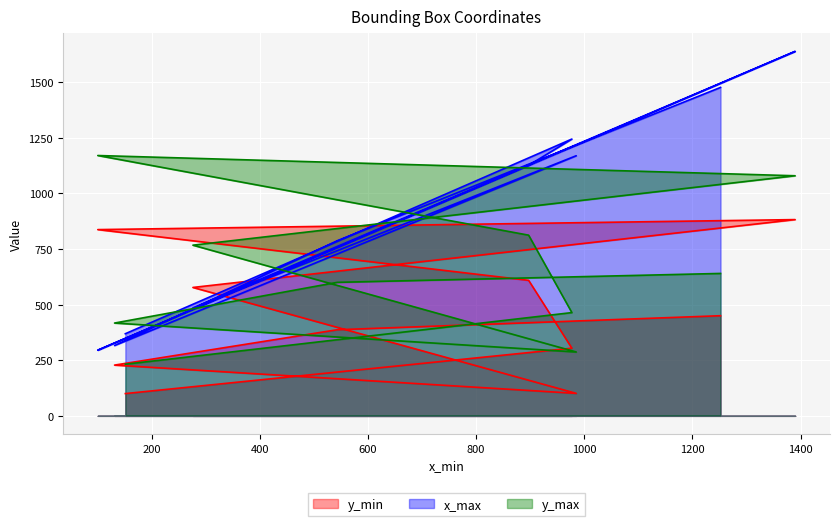

Between 897 and 151, which series saw the biggest shift?

x_max